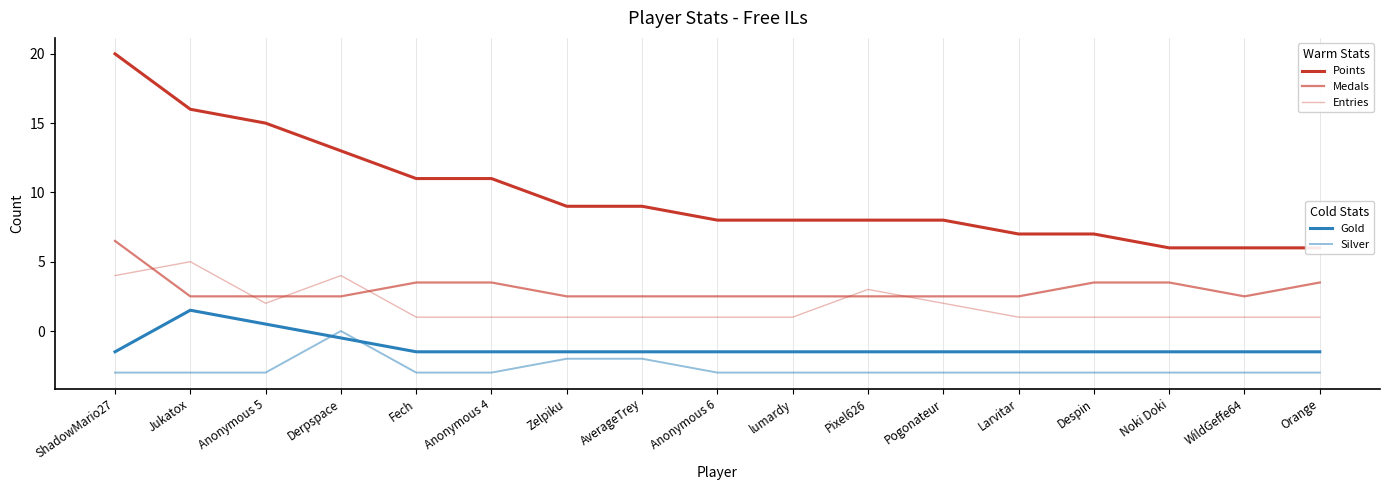

At Despin, list the series in order from largest to smallest.

Points, Medals, Entries, Gold, Silver